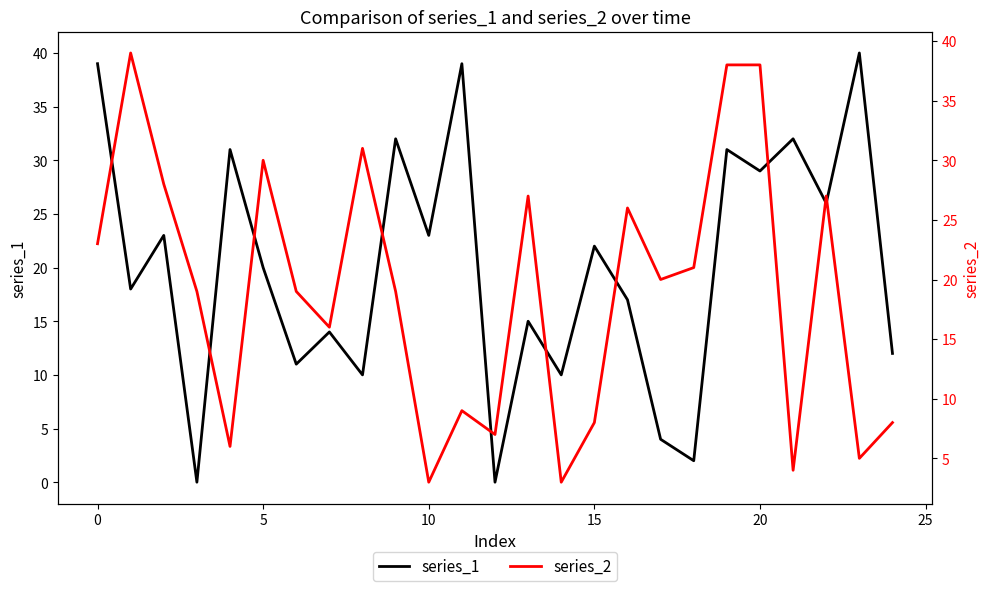

List the series in order of their overall mean, highest first.

series_1, series_2